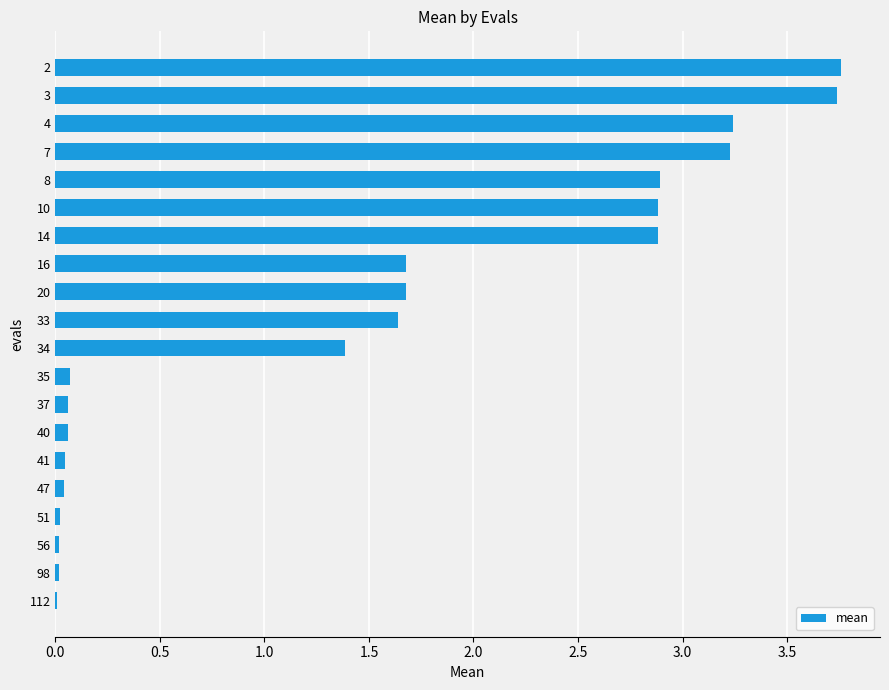

How many data points does each series have?

20